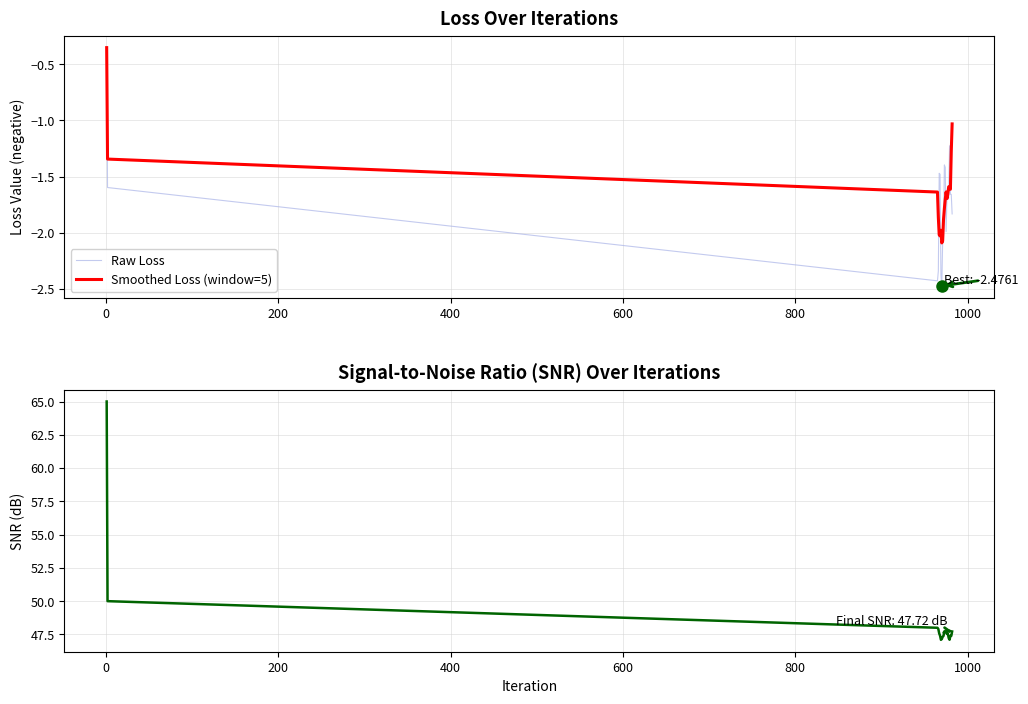

The SNR (dB) series shows 62.1 at 12. True or false?

False